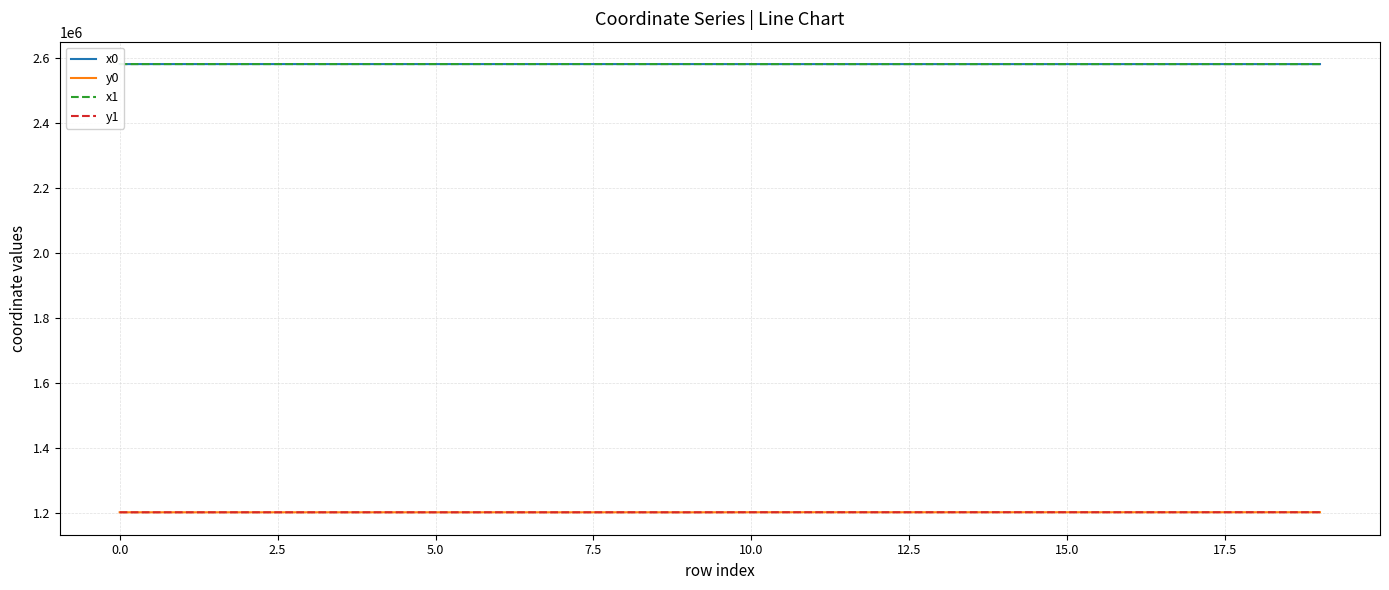

What is the lowest value of the y1 series?

1201942.6